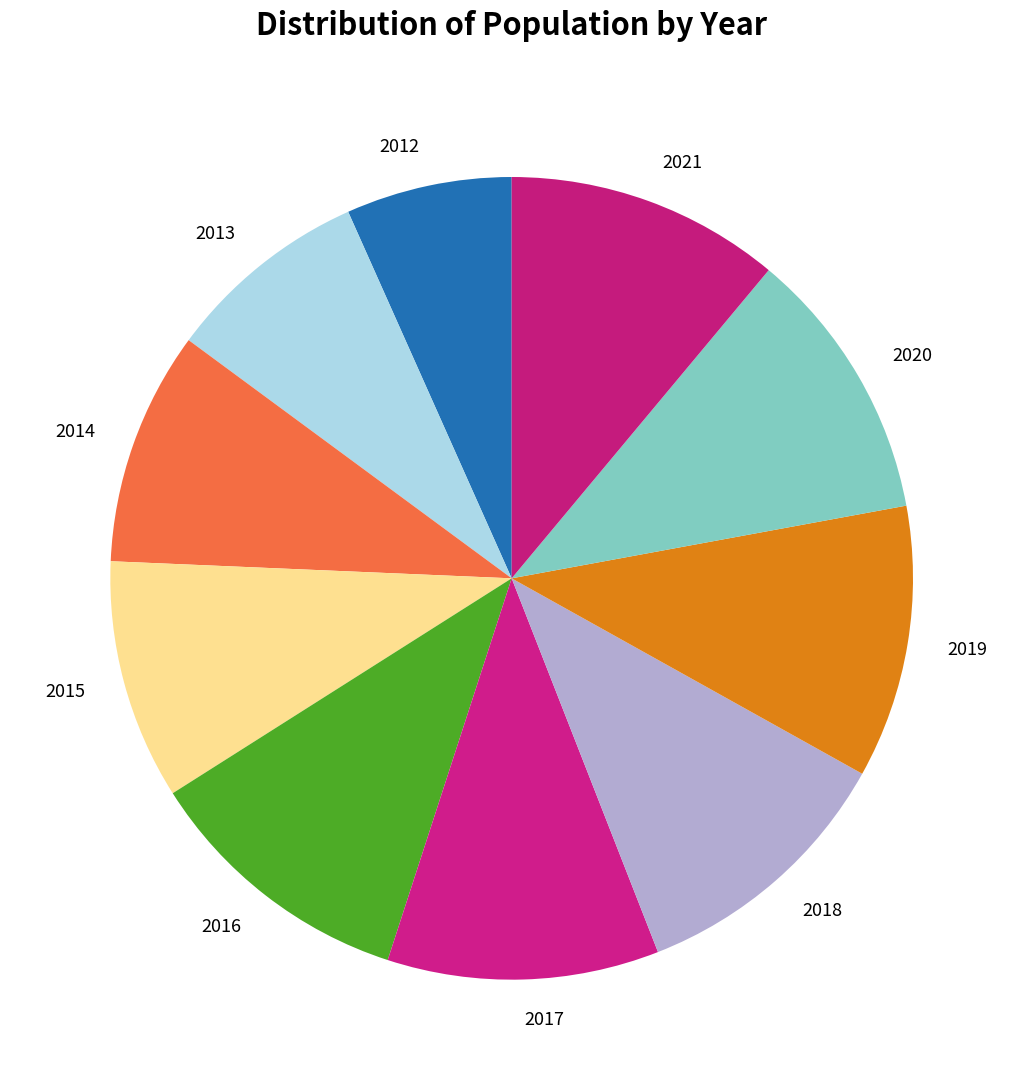

Which category has the smallest portion of the pie?

2012